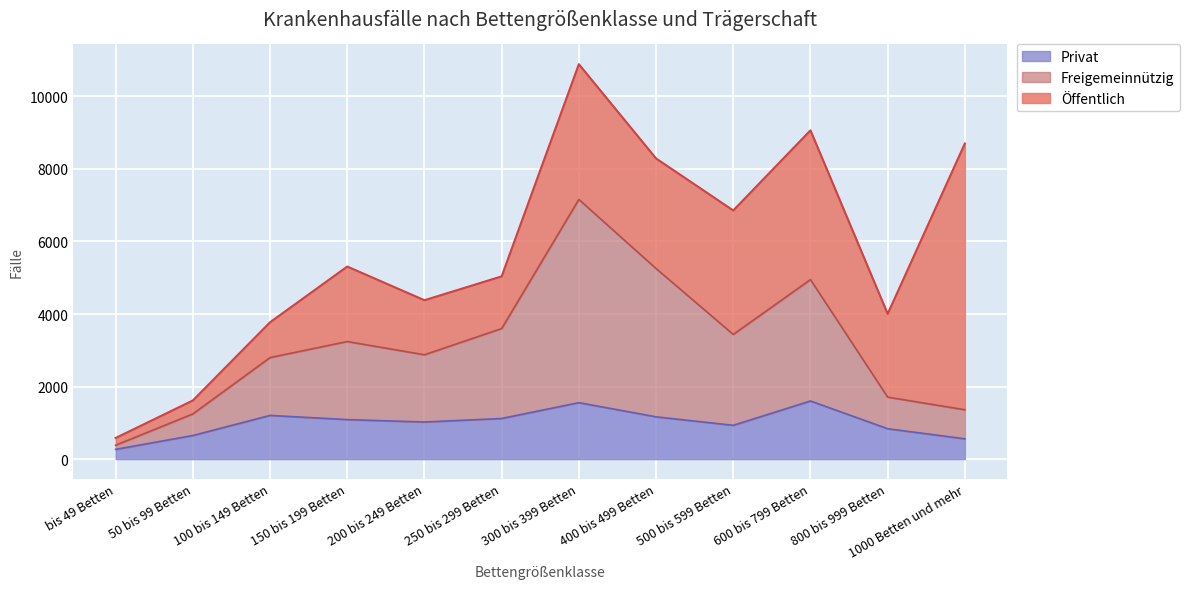

At which category is the sum across all series the highest?

300 bis 399 Betten